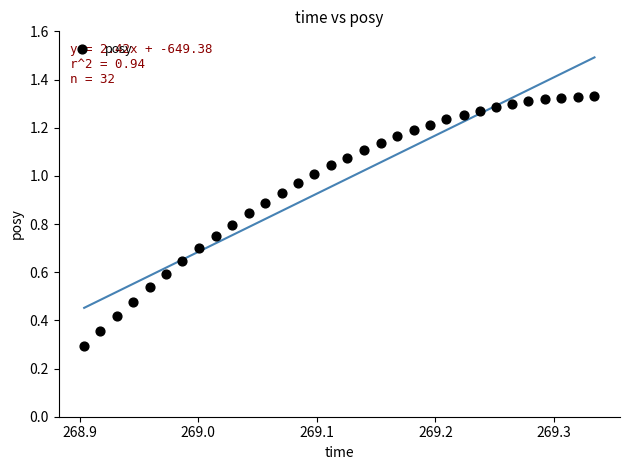

What Y value in the scatter plot is closest to 0?

0.3